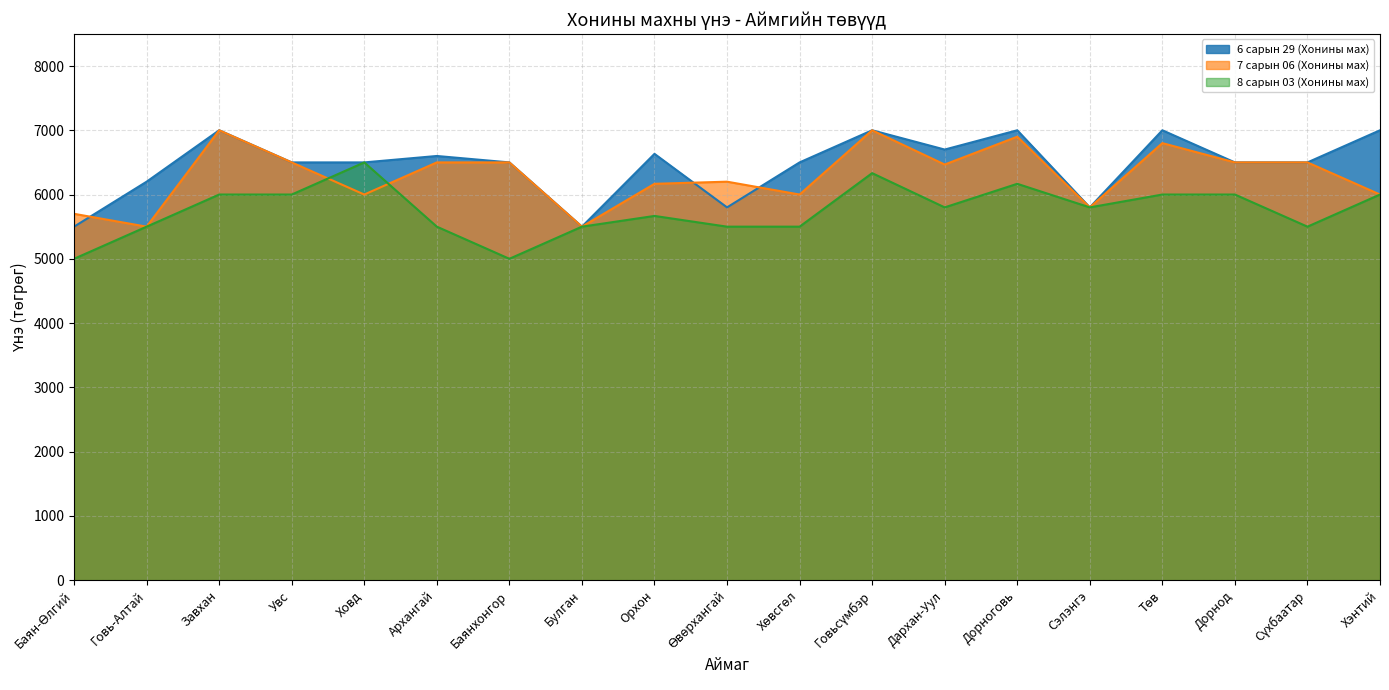

What is the sum of the 7 сарын 06 (Хонины мах) values at Говьсүмбэр and Булган?

12500